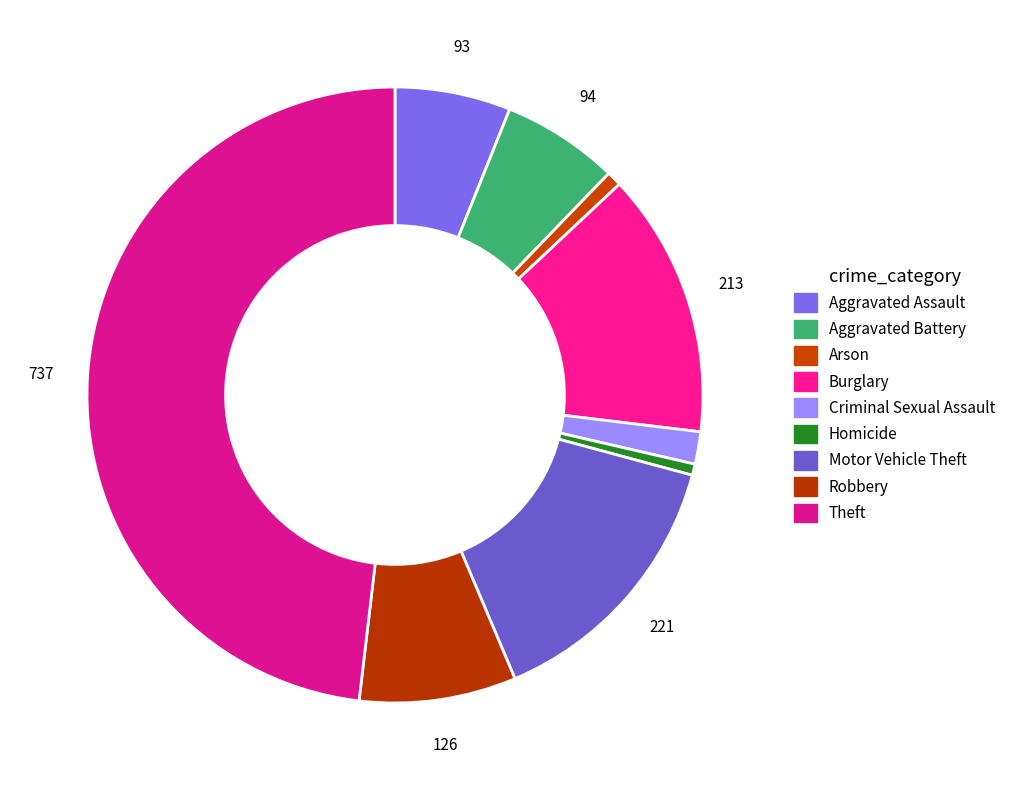

How many segments does this pie chart have?

9